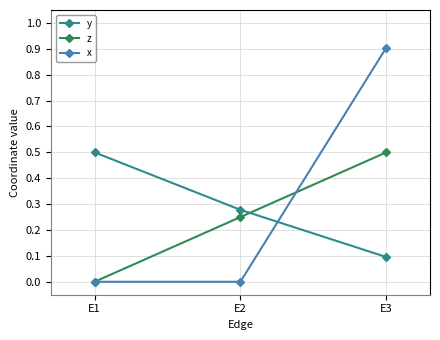

At which category is the sum across all series the highest?

E3